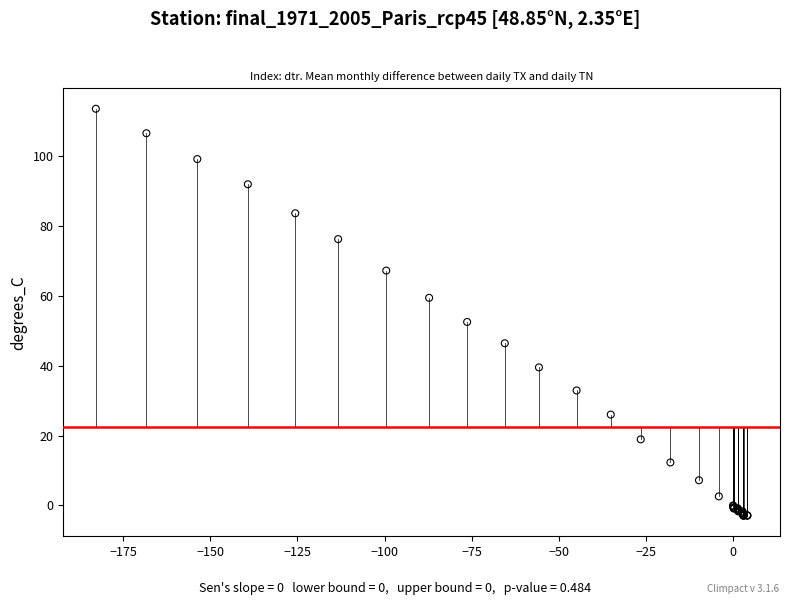

What Y value in the scatter plot is closest to 55?

52.5